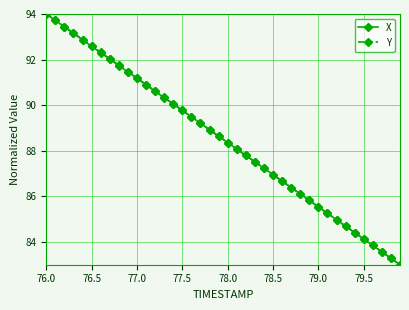

Reading left to right, what are all the values shown in this chart?

X: 94.0	93.7	93.4	93.2	92.9	92.6	92.3	92.0	91.7	91.5	91.2	90.9	90.6	90.3	90.0	89.8	89.5	89.2	88.9	88.6	88.4	88.1	87.8	87.5	87.2	86.9	86.7	86.4	86.1	85.8	85.5	85.3	85.0	84.7	84.4	84.1	83.8	83.6	83.3	83.0
Y: 94.0	93.7	93.4	93.2	92.9	92.6	92.3	92.0	91.8	91.5	91.2	90.9	90.6	90.3	90.1	89.8	89.5	89.2	88.9	88.6	88.4	88.1	87.8	87.5	87.2	86.9	86.7	86.4	86.1	85.8	85.5	85.3	85.0	84.7	84.4	84.1	83.8	83.6	83.3	83.0